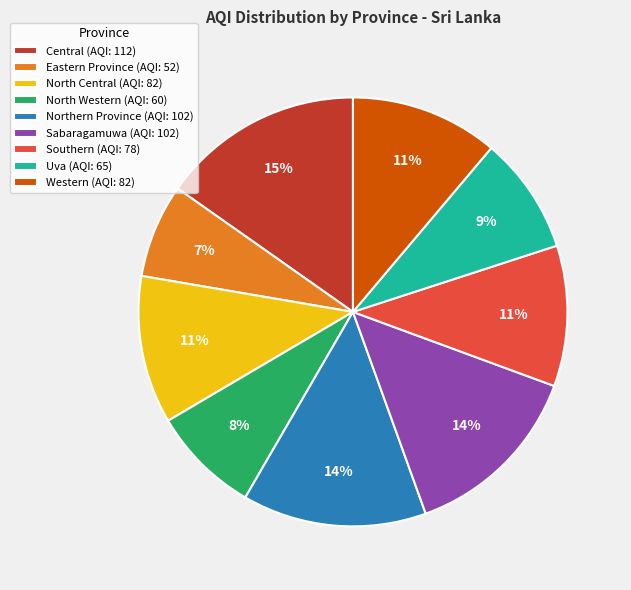

Which category has the biggest portion of the pie?

Central